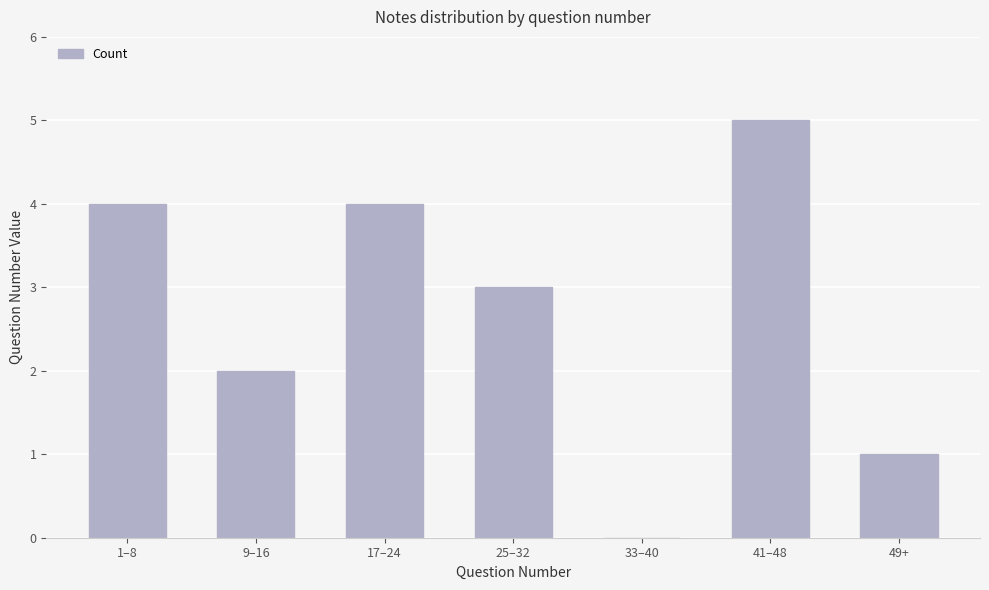

Reading left to right, list all the values displayed in this chart.

4	2	4	3	0	5	1